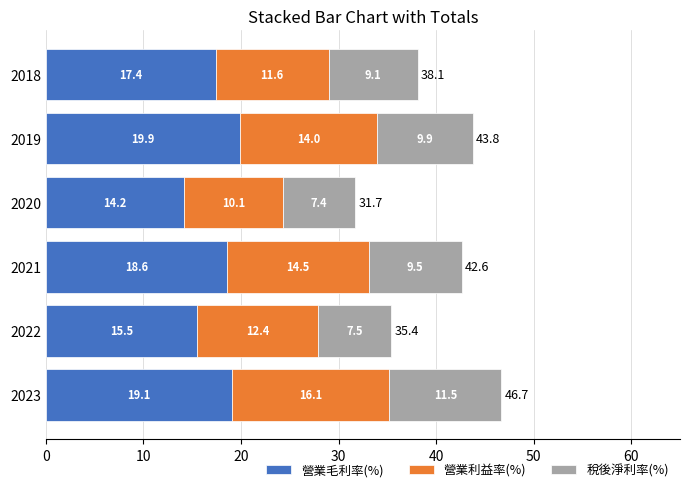

At which label is 營業毛利率(%) closest to 17?

2018